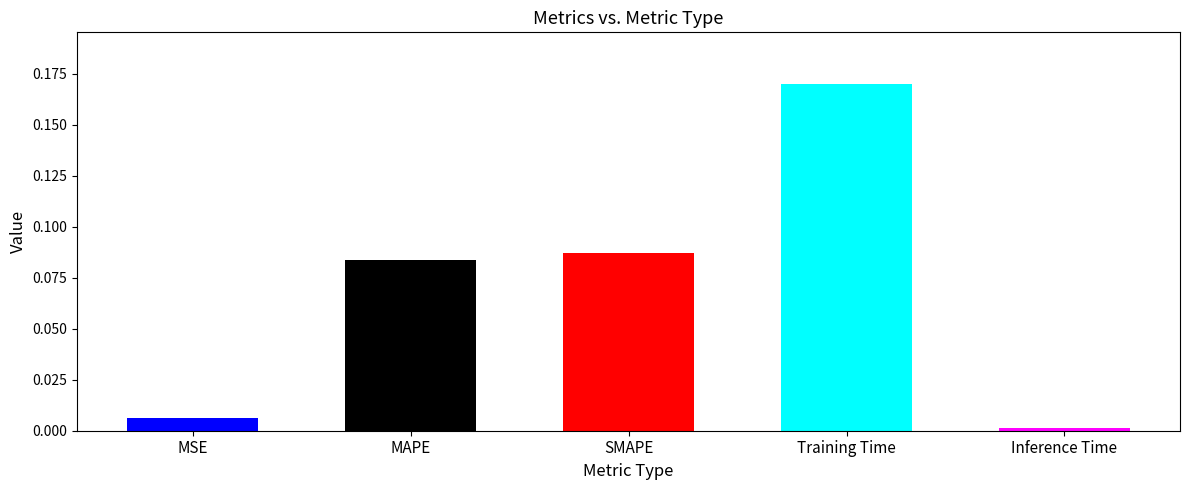

The value at MSE is 0.0. True or false?

True